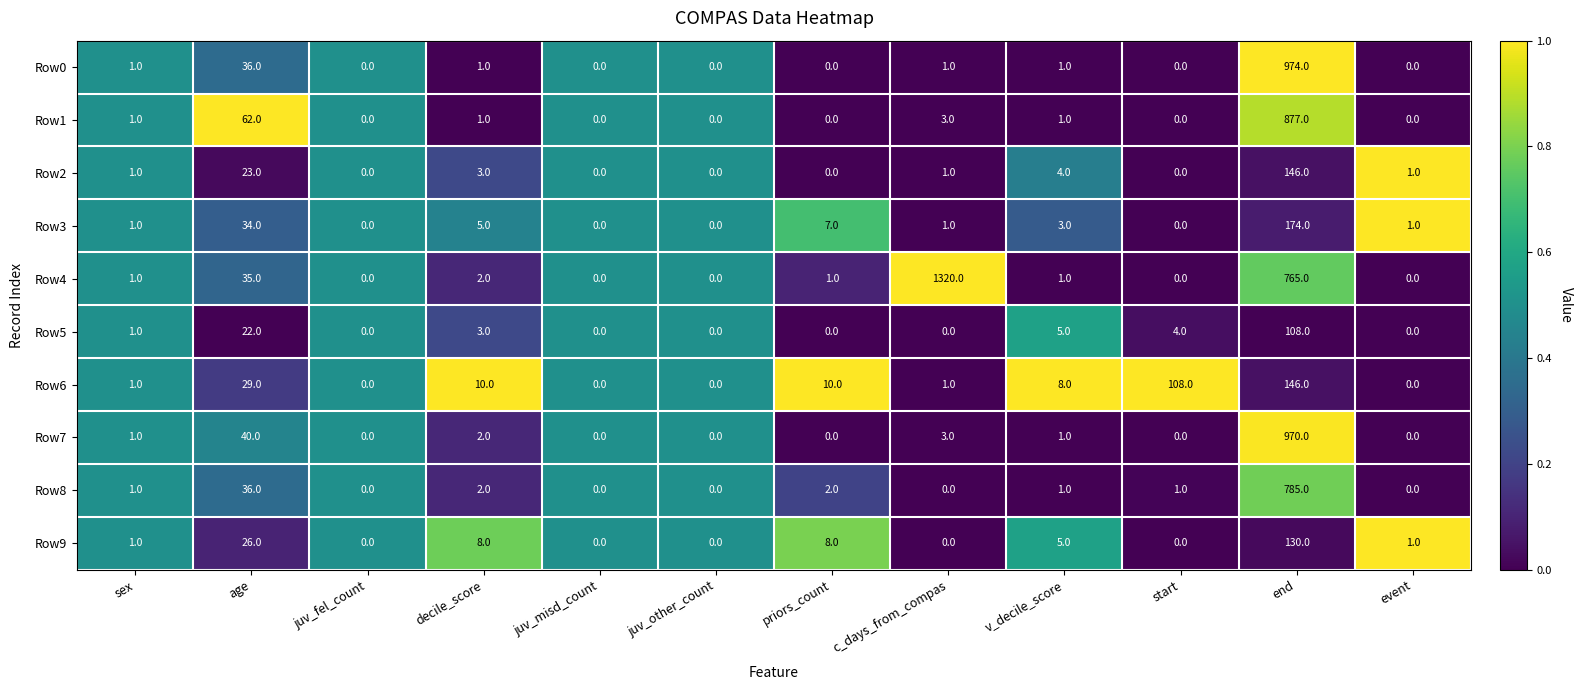

What is the difference between the highest and lowest values at end?

866